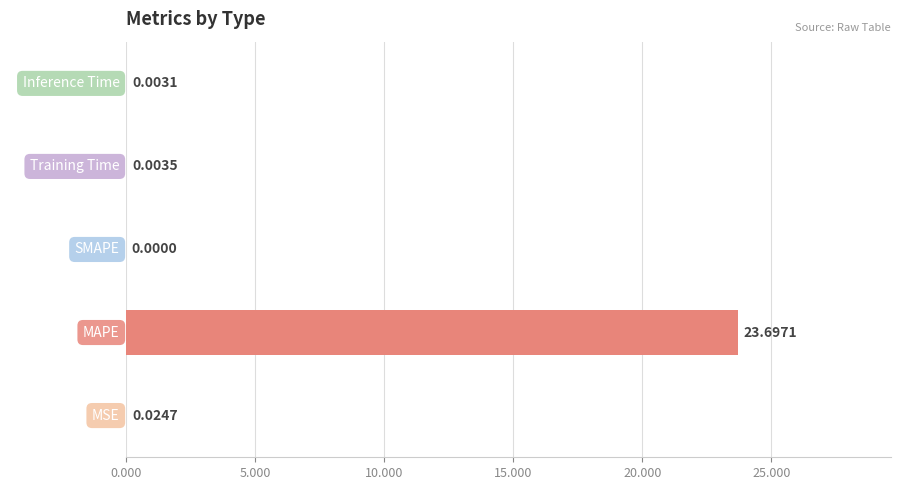

How many categories are shown in the chart?

5